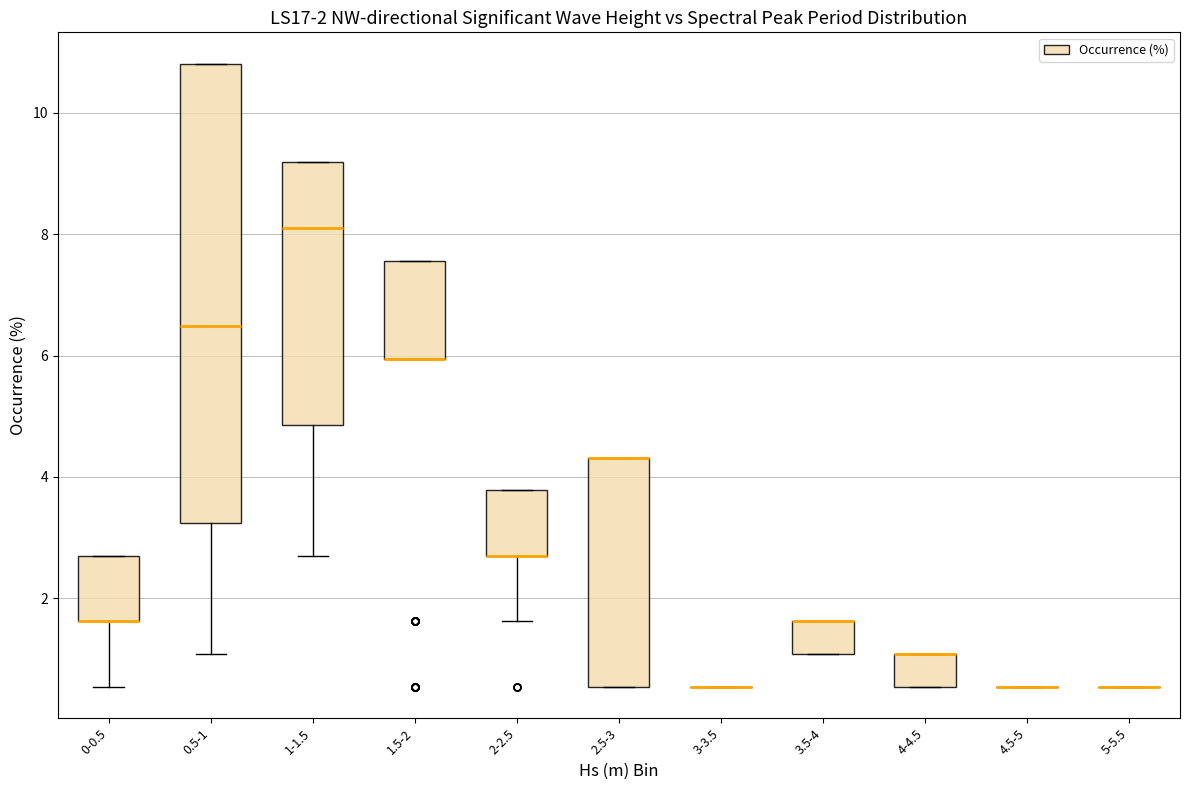

Comparing the boxes themselves (not the whiskers), which one is the tallest?

0.5-1